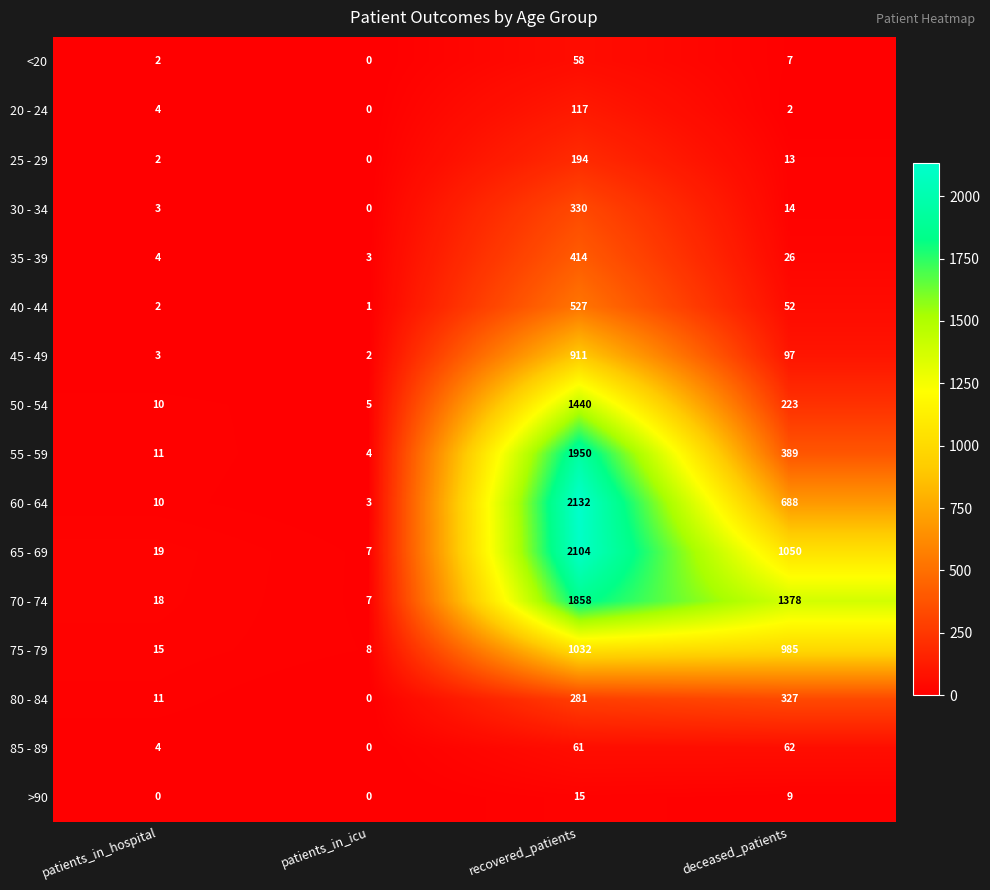

What is the difference between the maximum and second lowest values in the 70 - 74 series?

1840